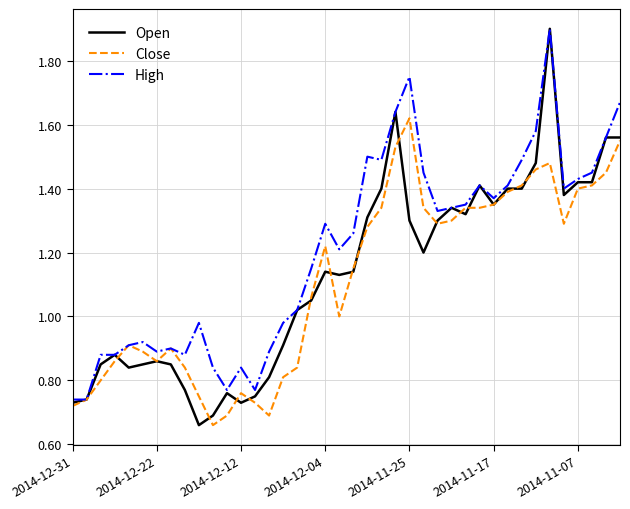

Which series has the largest total across all categories?

High